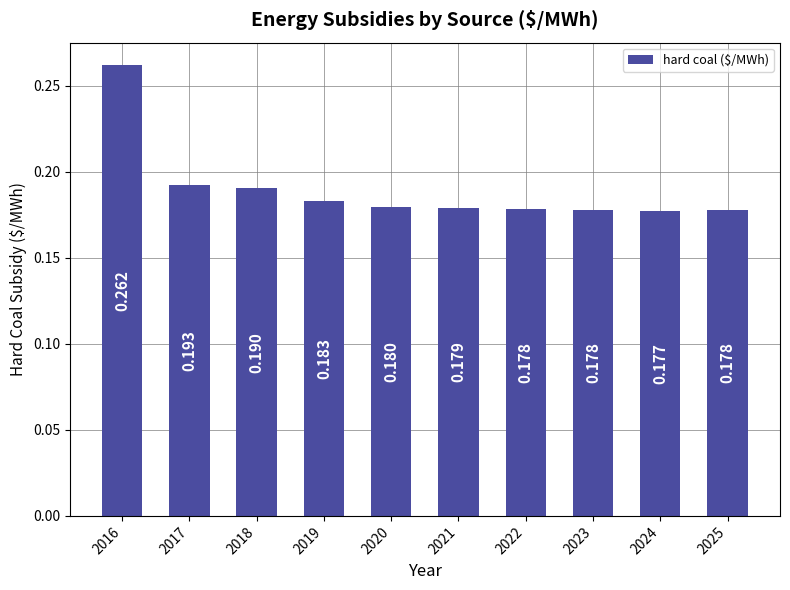

Which has a higher value, 2020 or 2025?

2020